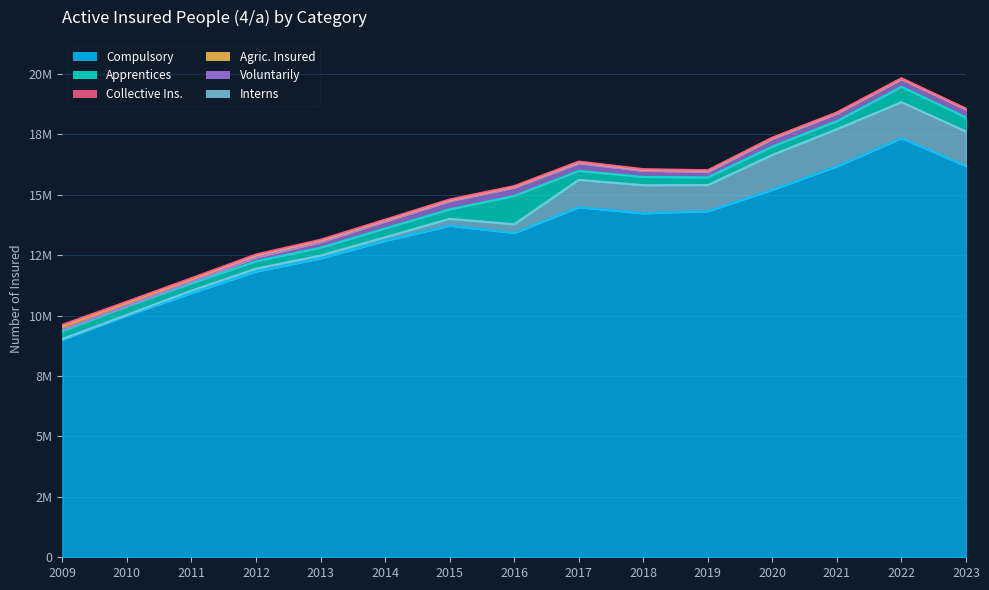

Where is Apprentices nearest to the value 734130?

2022